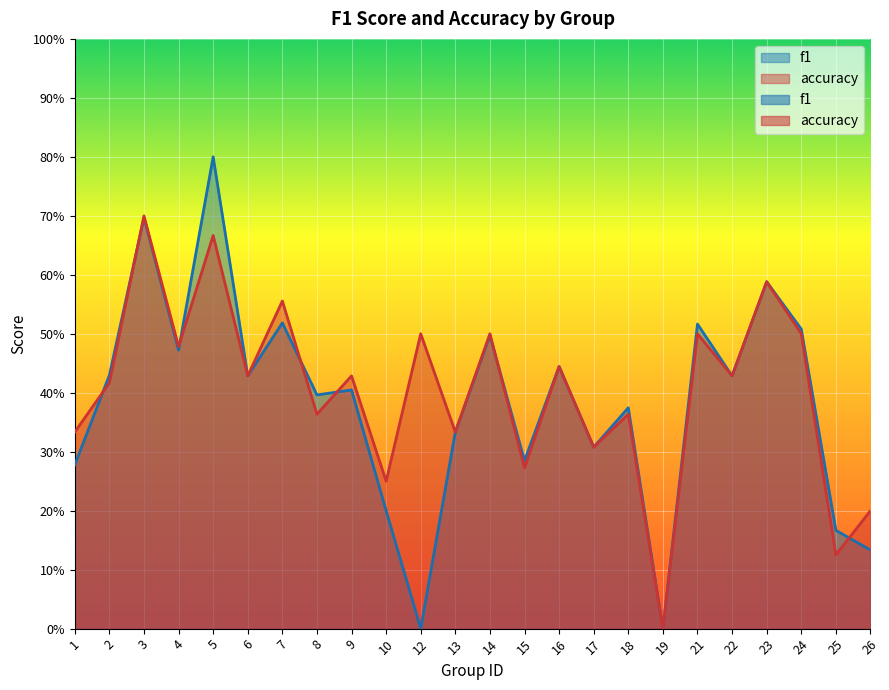

Between 17 and 10, which is larger?

17